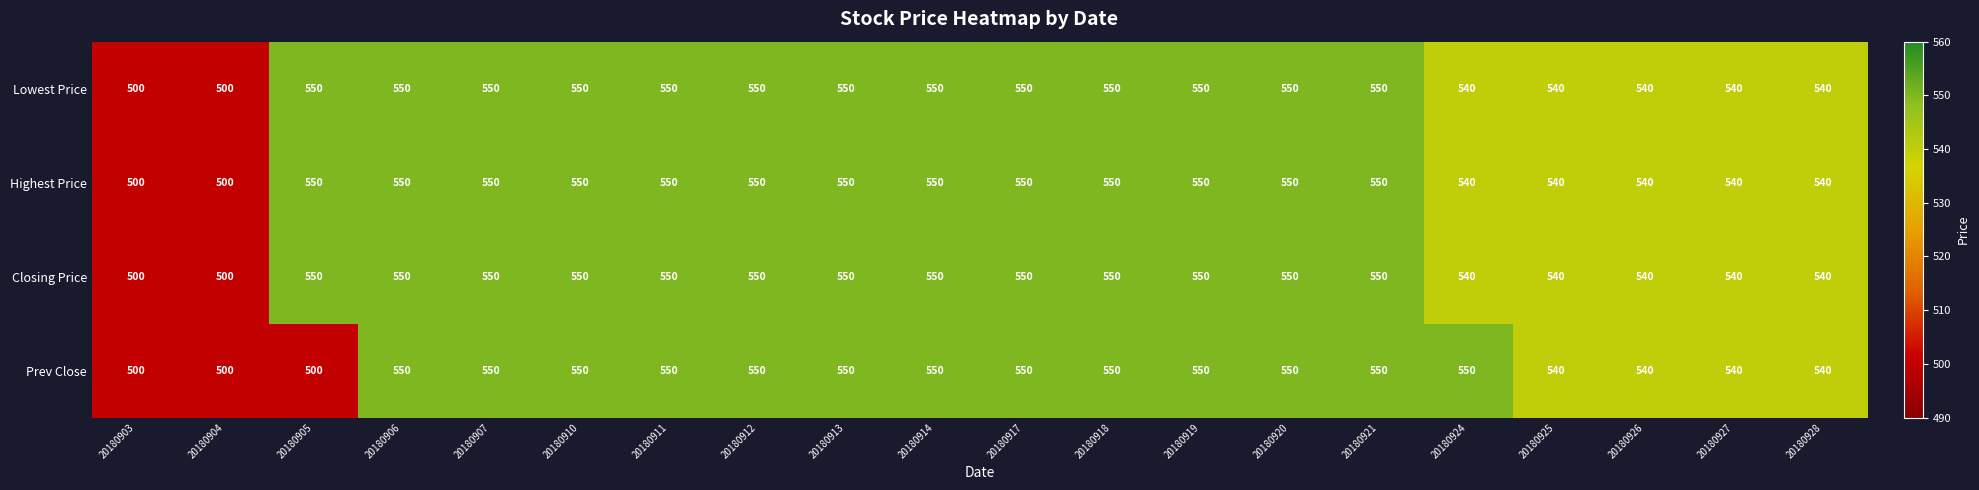

What is the maximum value shown in the chart?

550